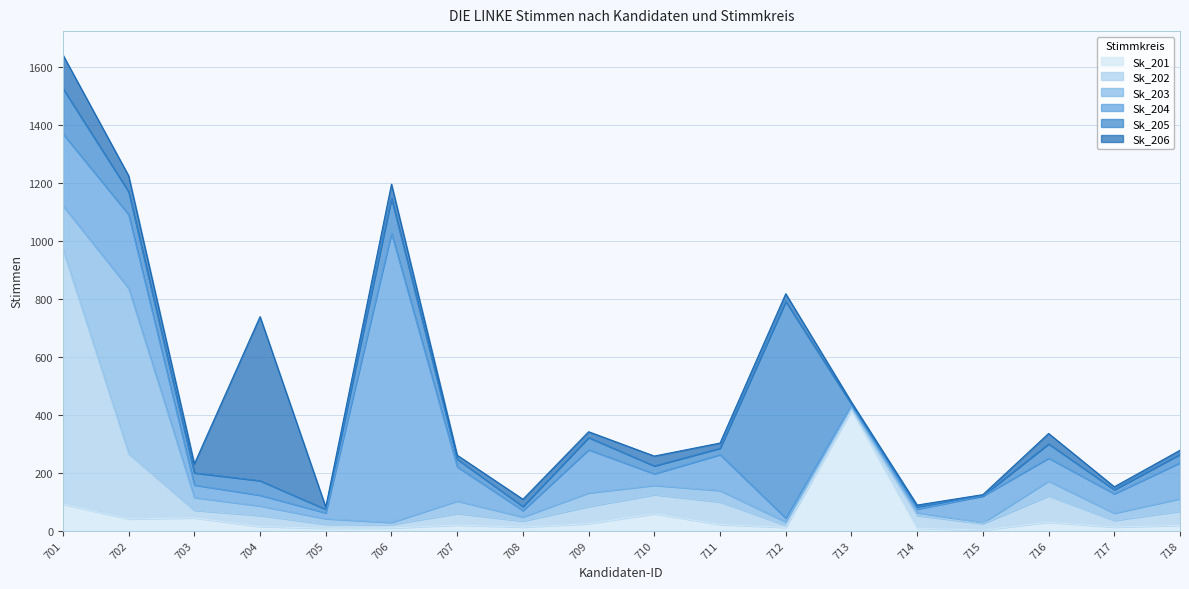

How many interior local peaks does the Sk_205 series have?

6